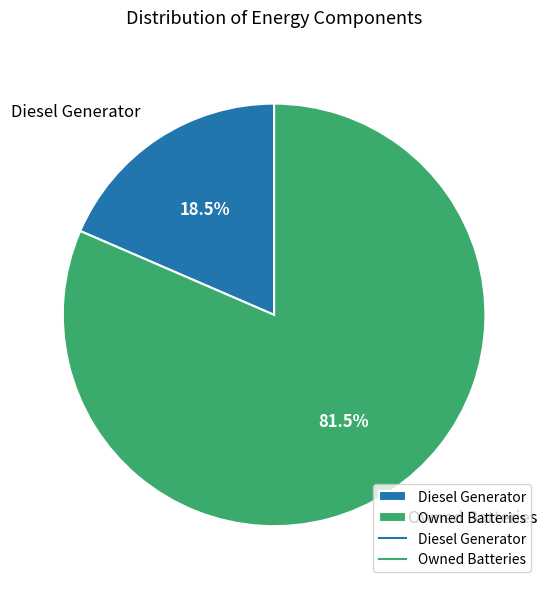

Rank the categories by value from lowest to highest.

Diesel Generator, Owned Batteries